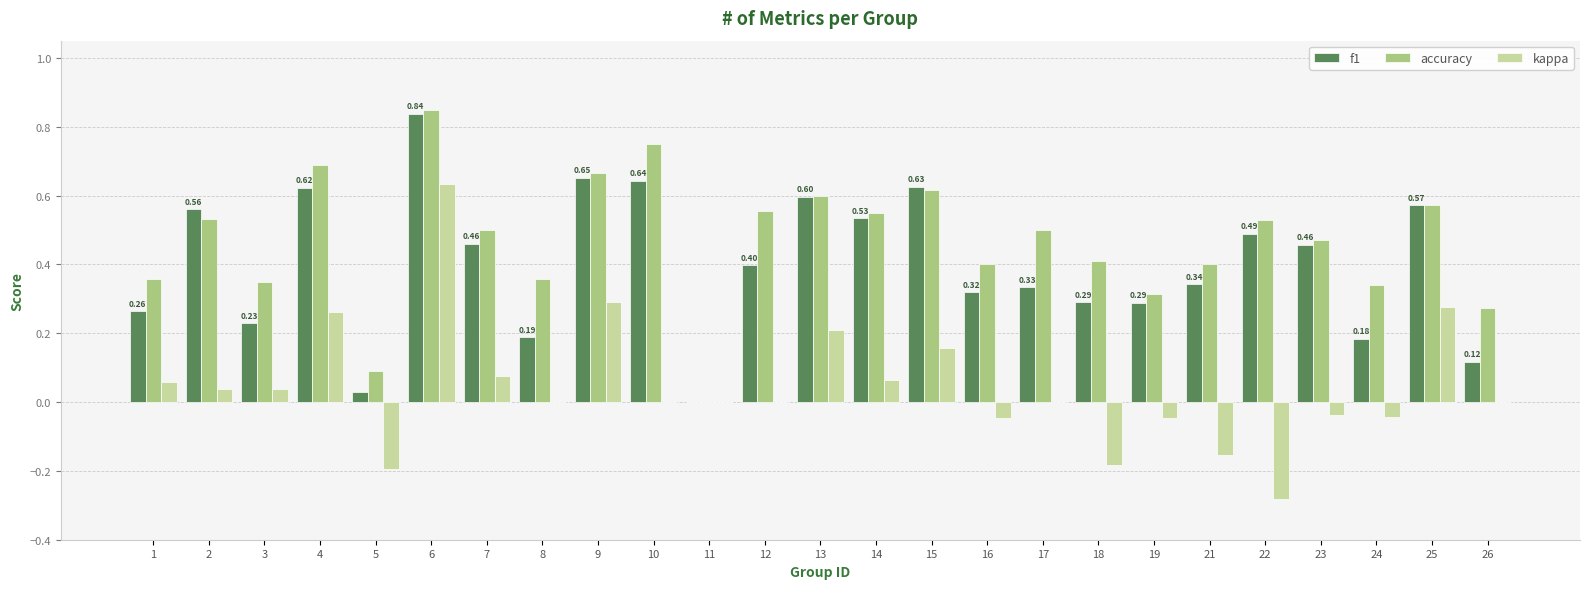

How many groups of bars are there?

25